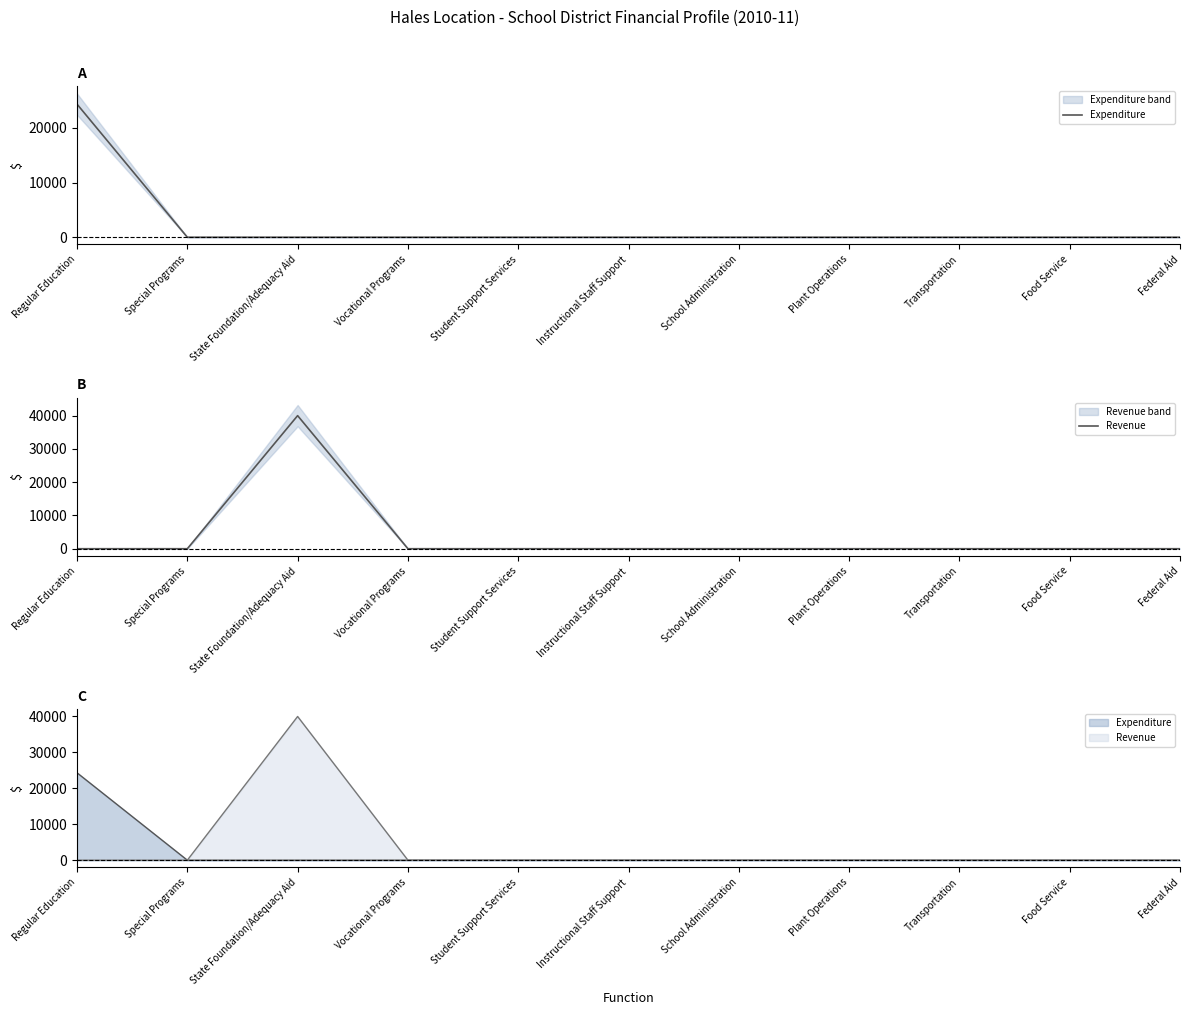

At how many categories does at least one series exceed 26212?

1